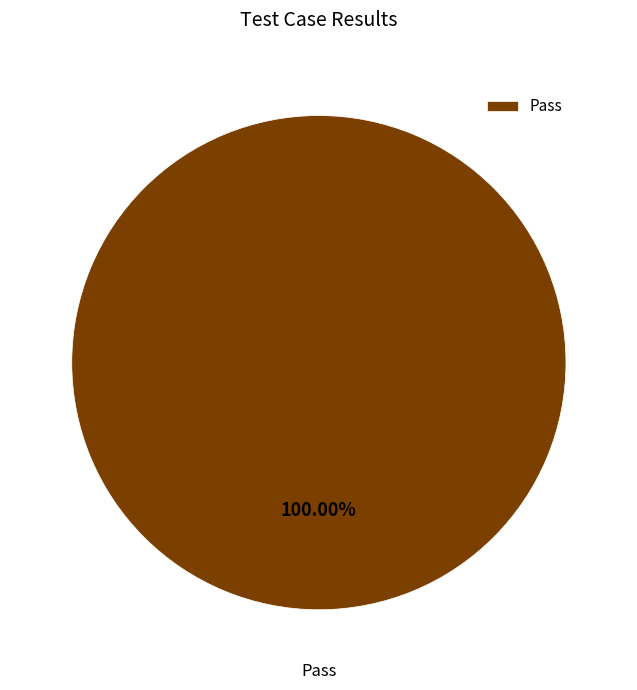

Rank the categories by value from lowest to highest.

Pass